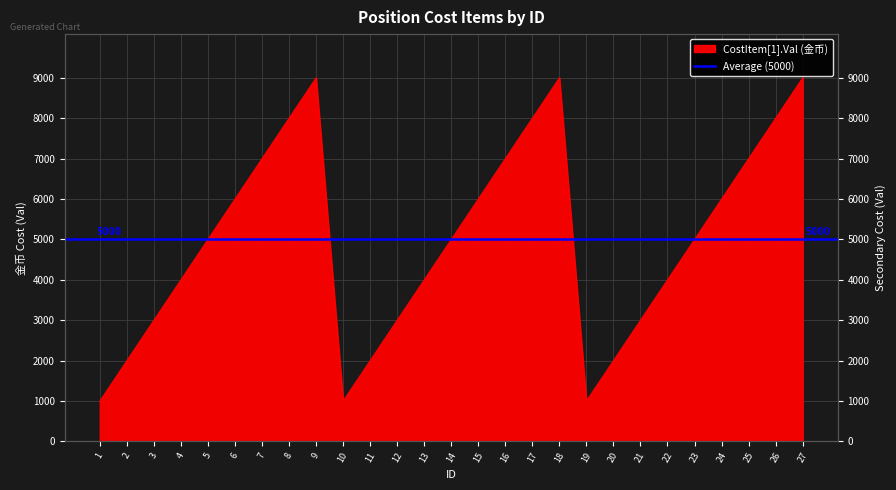

Reading left to right, list all the values displayed in this chart.

1=1000	2=2000	3=3000	4=4000	5=5000	6=6000	7=7000	8=8000	9=9000	10=1000	11=2000	12=3000	13=4000	14=5000	15=6000	16=7000	17=8000	18=9000	19=1000	20=2000	21=3000	22=4000	23=5000	24=6000	25=7000	26=8000	27=9000